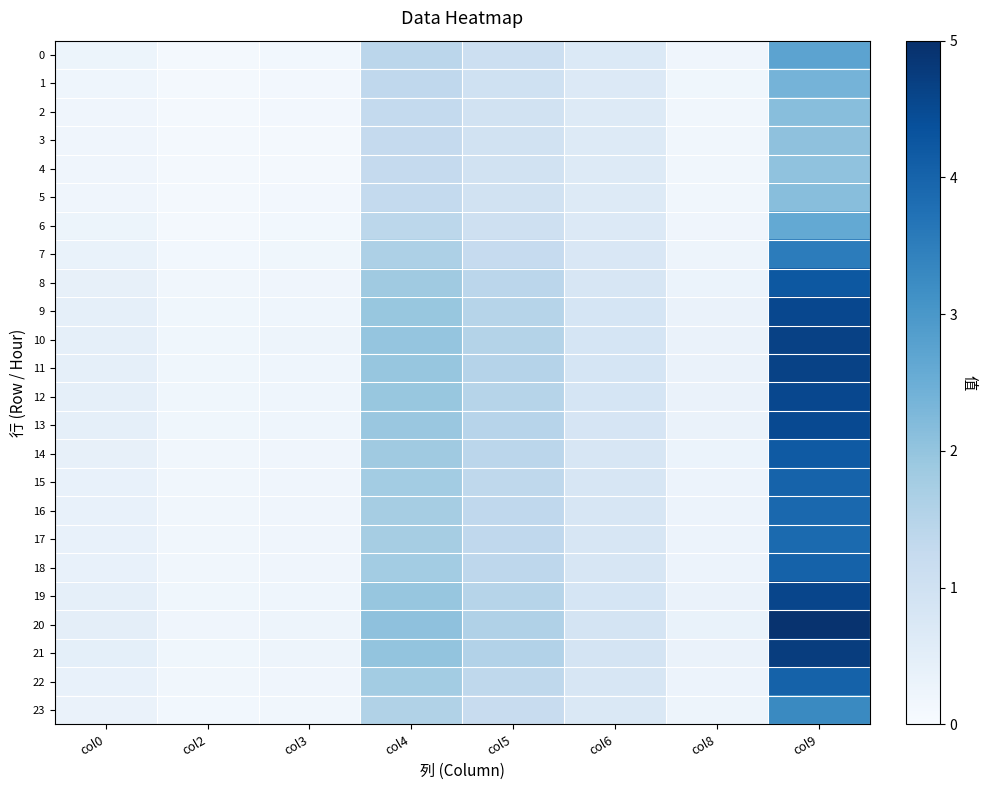

At how many categories does at least one series exceed 3?

1